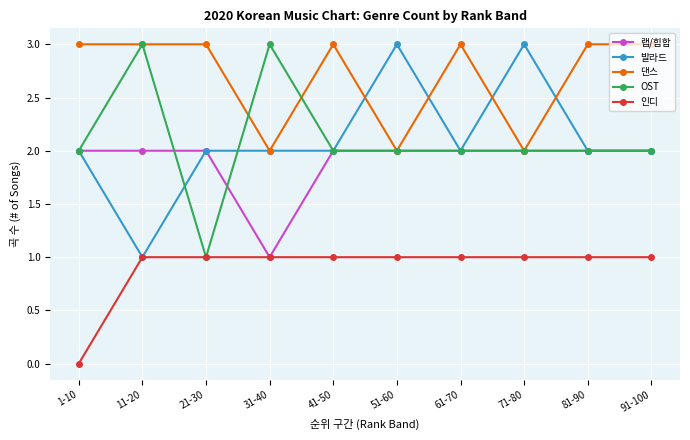

How many 인디 values are between 1 and 2?

9